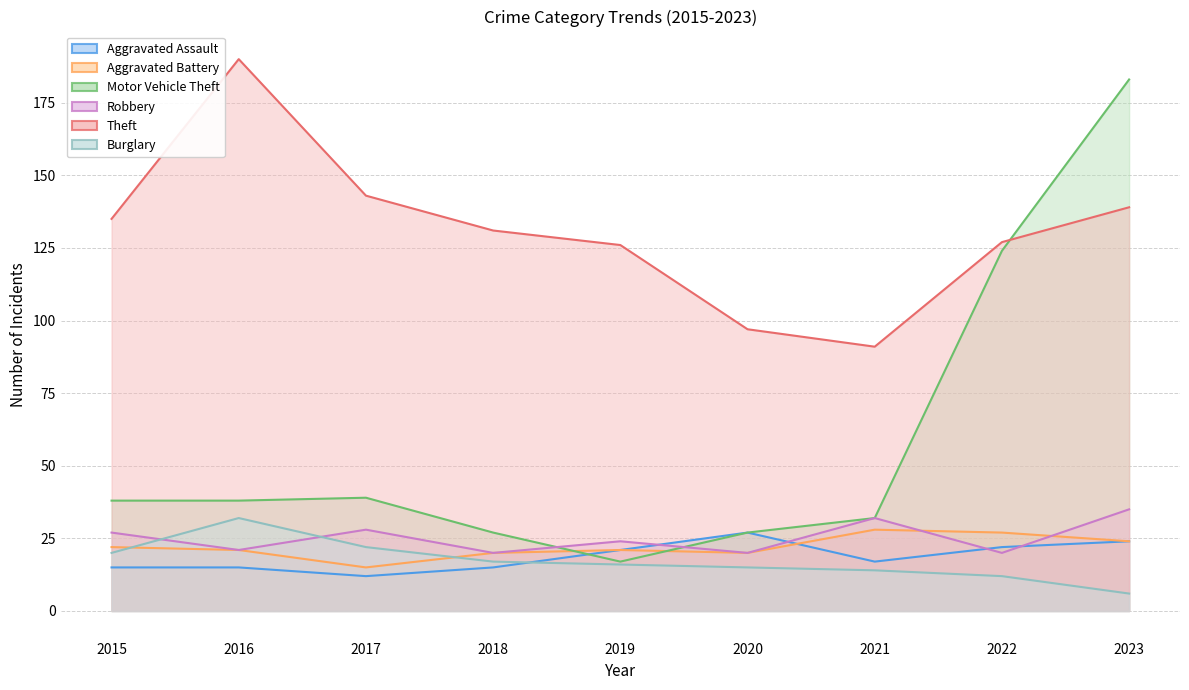

At which label does Aggravated Battery first exceed 21?

2015